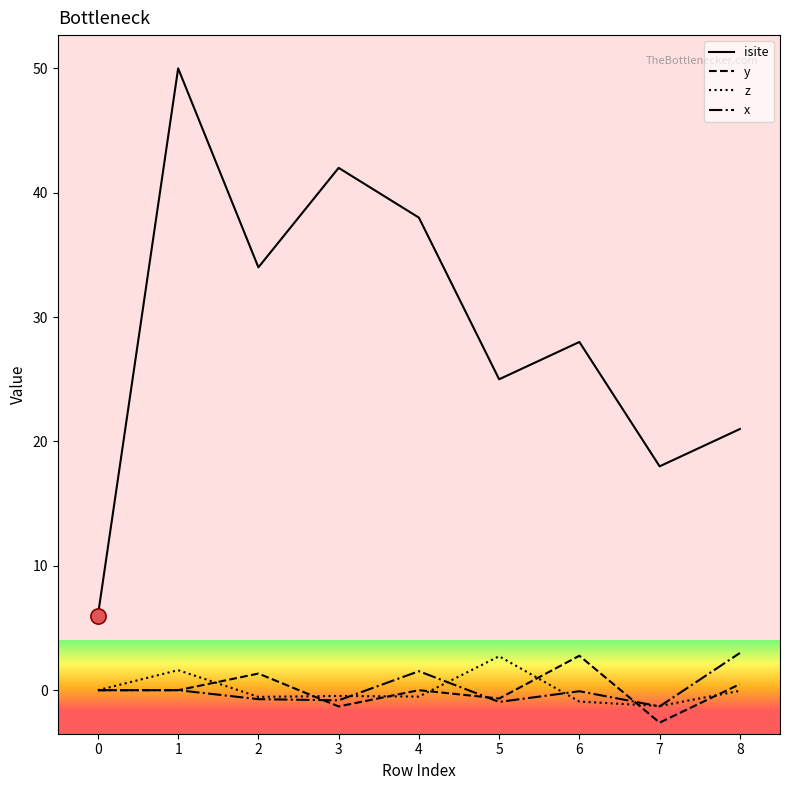

What is the total value across all series at 4?

39.0